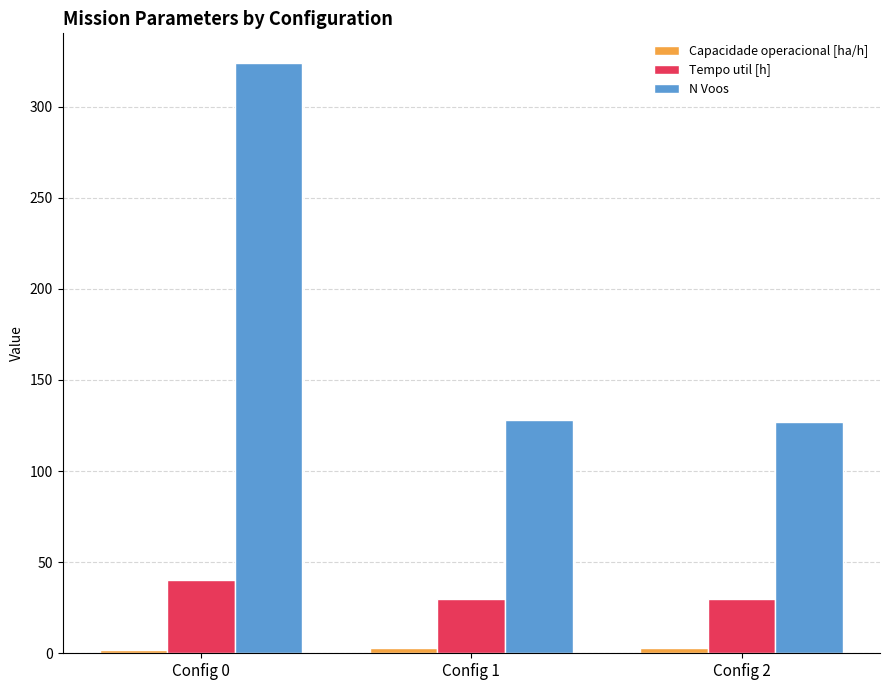

Which series has the largest total across all categories?

N Voos